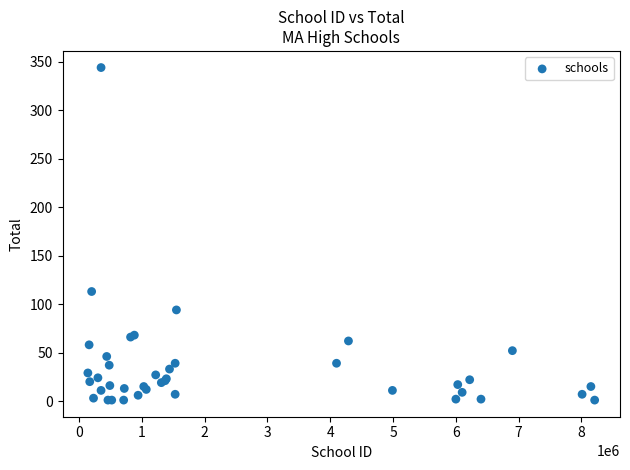

What Y value in the scatter plot is closest to 172?

113